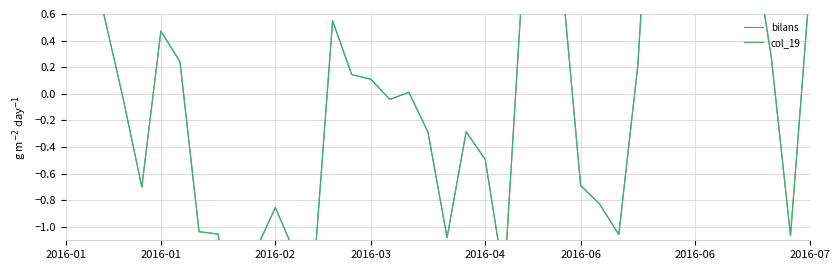

At 2016-02, list the series in order from largest to smallest.

bilans, col_19